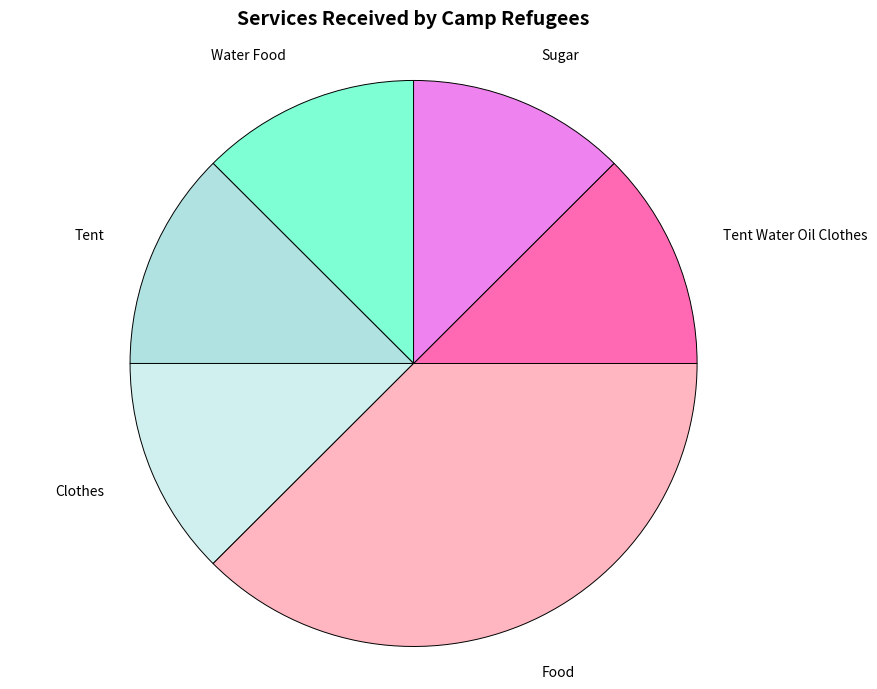

Count the number of slices in the pie.

6